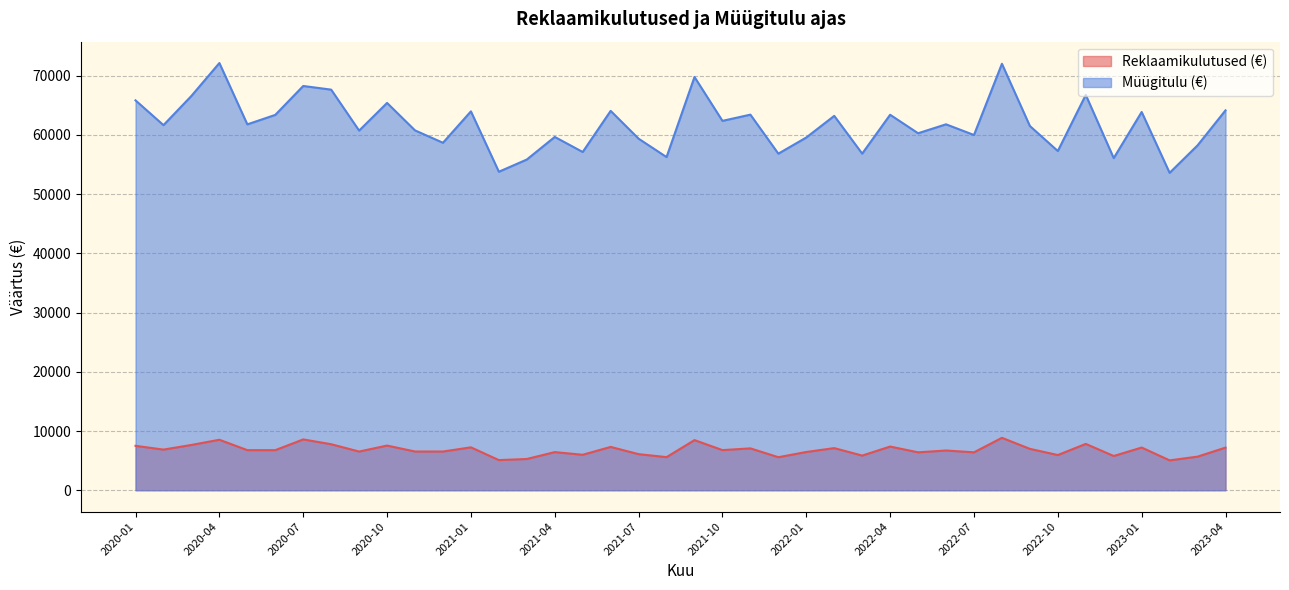

Reading left to right, transcribe all the data shown in this chart.

Reklaamikulutused (€): 7496.7	6861.7	7647.7	8523.0	6765.9	6765.9	8579.2	7767.4	6530.5	7542.6	6536.6	6534.3	7242.0	5086.7	5275.1	6437.7	5987.2	7314.2	6092.0	5587.7	8465.6	6774.2	7067.5	5575.2	6455.6	7110.9	5849.0	7375.7	6399.4	6708.3	6398.3	8852.3	6986.5	5942.3	7822.5	5779.2	7208.9	5040.3	5671.8	7196.9
Müügitulu (€): 65845.2	61663.6	66599.8	72153.2	61793.4	63394.0	68276.3	67659.1	60739.7	65413.8	60774.7	58683.8	63990.1	53790.7	55853.3	59670.3	57127.3	64069.5	59375.3	56267.2	69798.5	62384.4	63434.7	56844.9	59576.0	63226.9	56852.9	63415.0	60292.9	61802.6	59996.6	72026.8	61517.1	57290.8	66770.0	56093.5	63883.0	53605.7	58245.3	64158.9